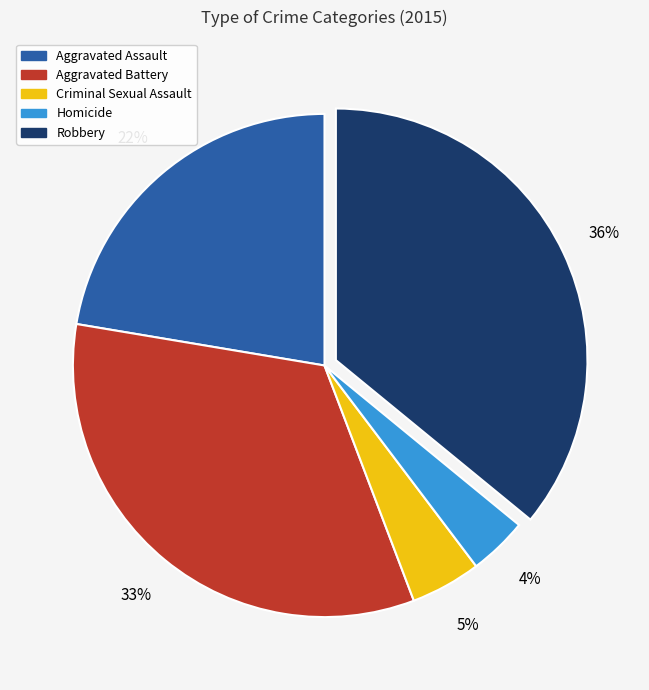

To the nearest percent, what is the difference between the Criminal Sexual Assault and Robbery slice percentages?

31%